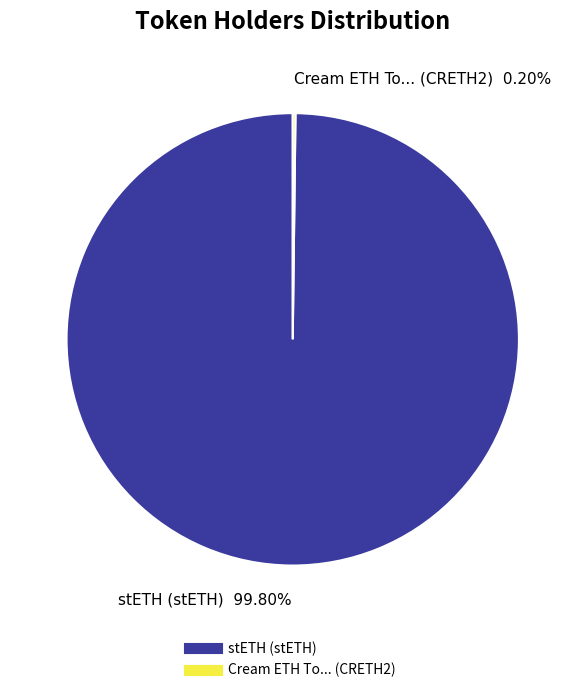

What is the largest slice in the pie chart?

stETH (stETH)